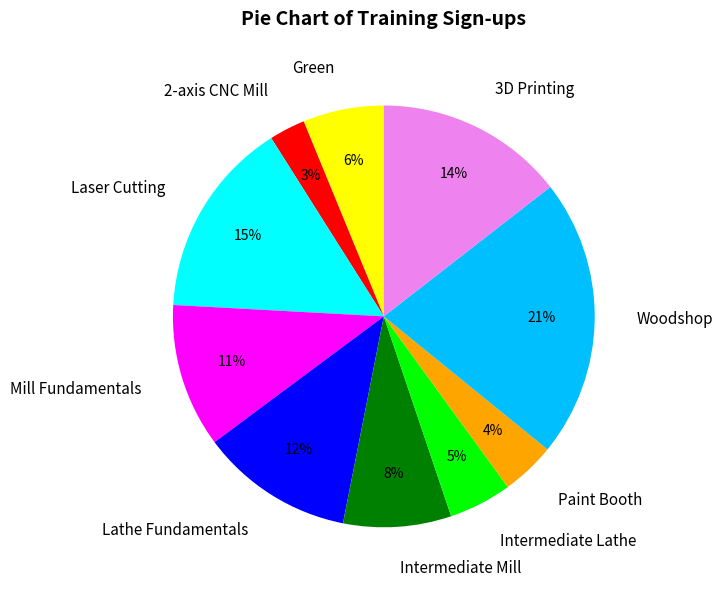

Does any single category account for the majority?

No